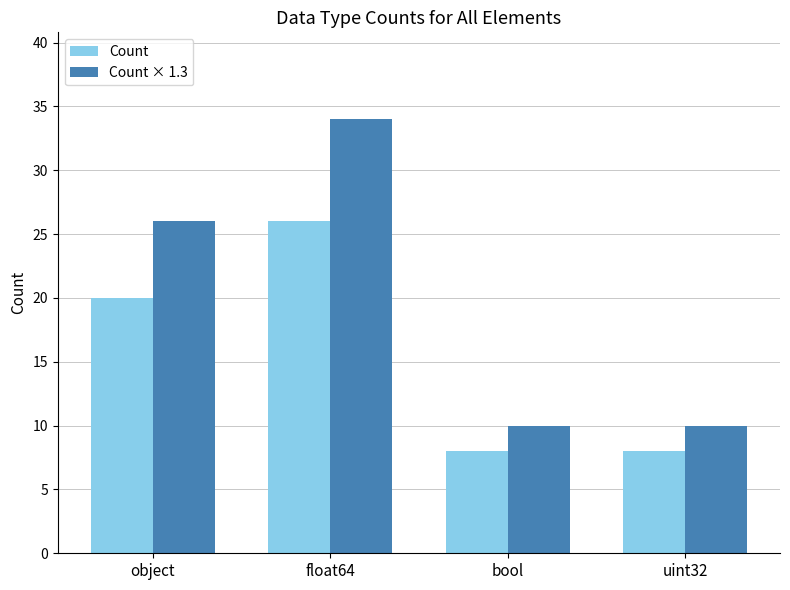

Reading right to left, extract all data points from this chart.

Count: 8	8	26	20
Count × 1.3: 10	10	34	26